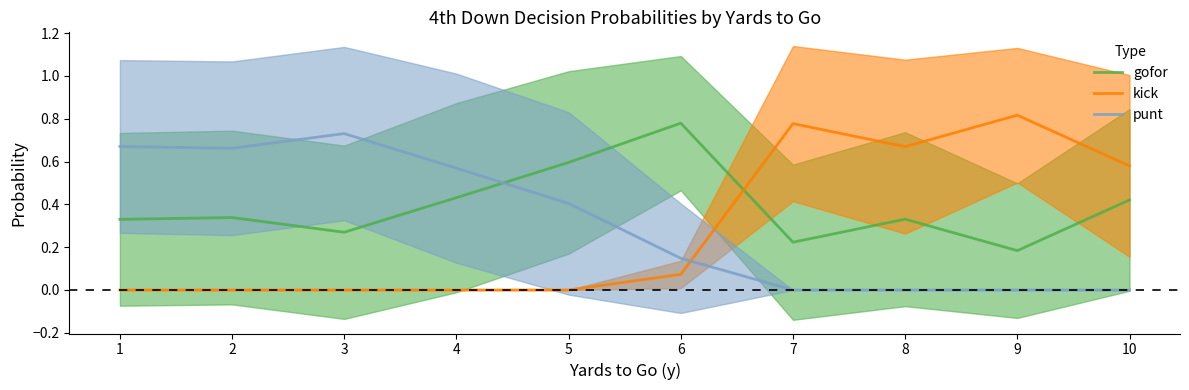

True or false: punt has a value of 0.0 at 8.

True